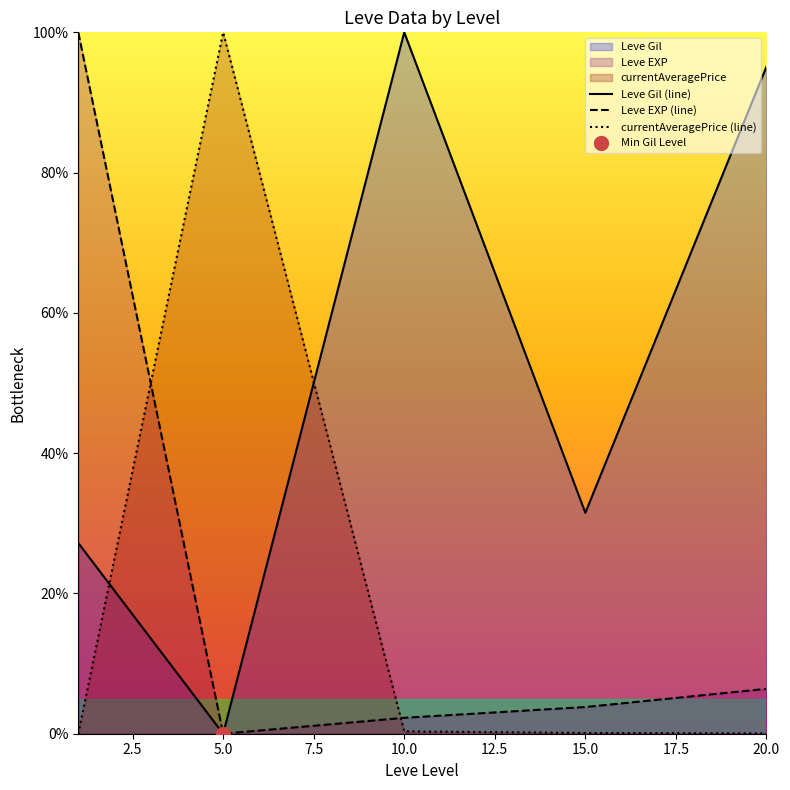

What is the highest value of the Leve Gil (line) series?

100.0